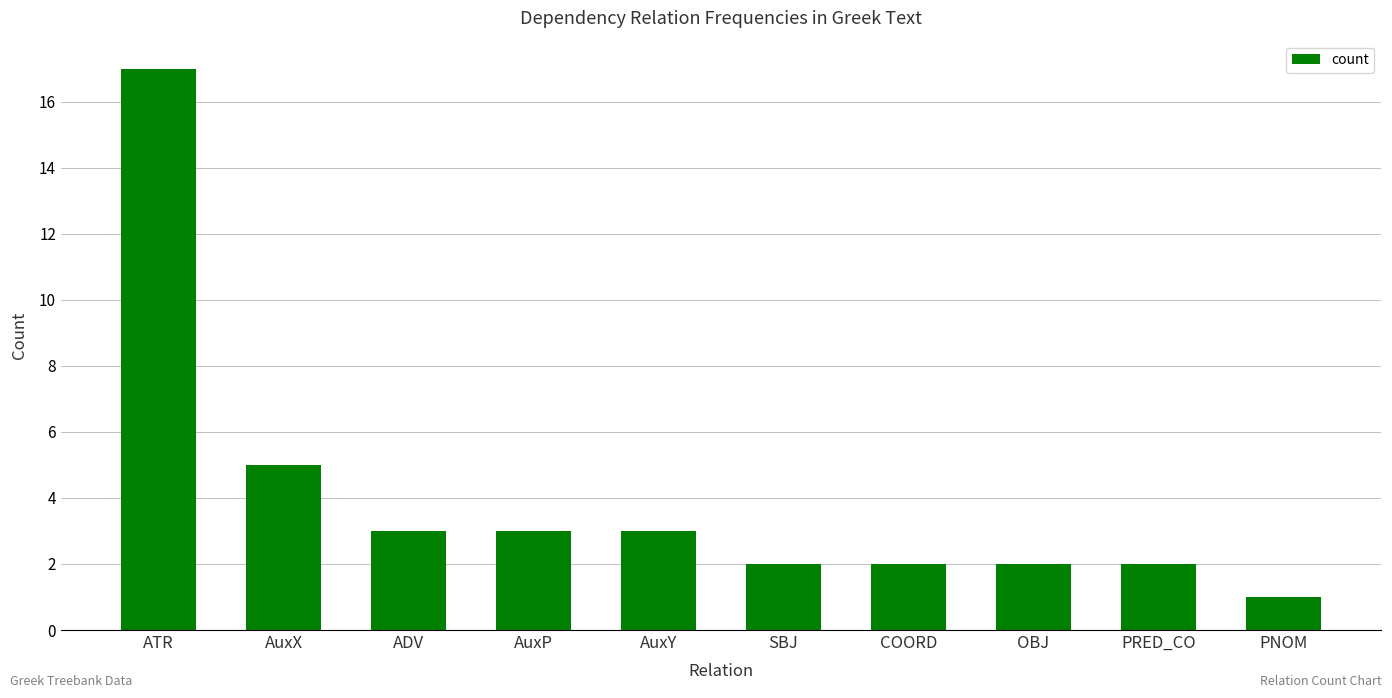

True or false: the data shows 5 at AuxX.

True